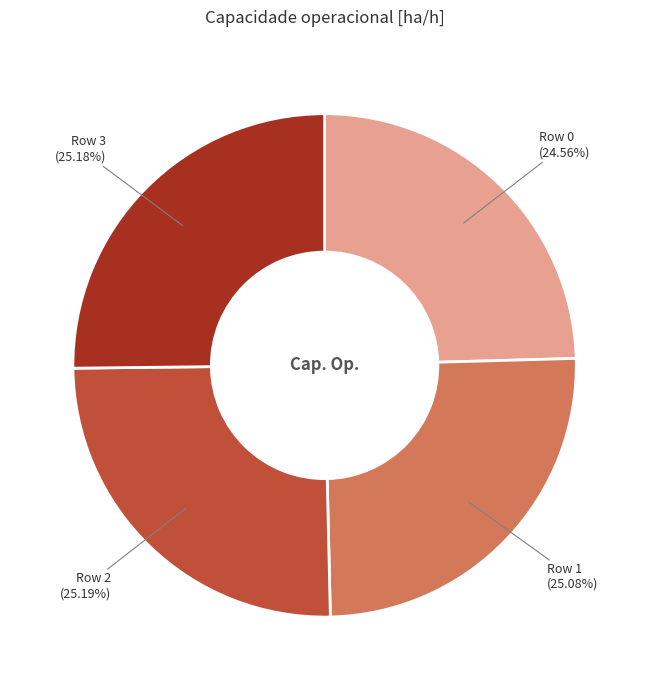

Does Row 1 account for over 50% of the chart?

No